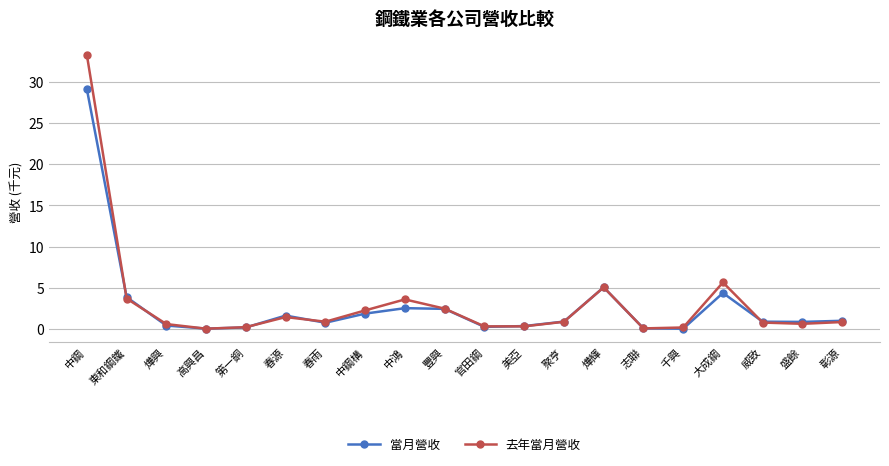

Count the number of categories in the chart.

20